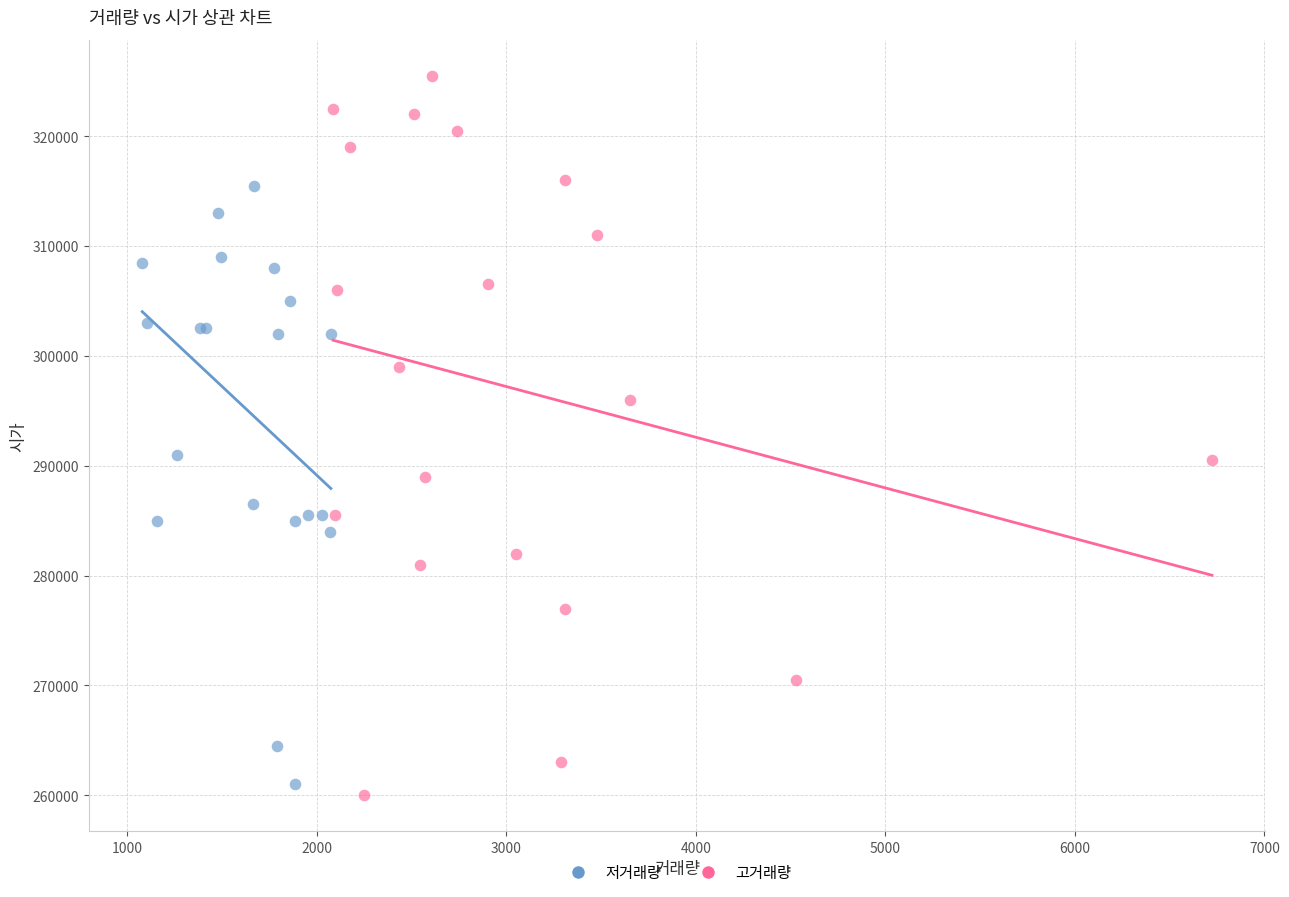

Which series has the largest Y range (max minus min)?

고거래량